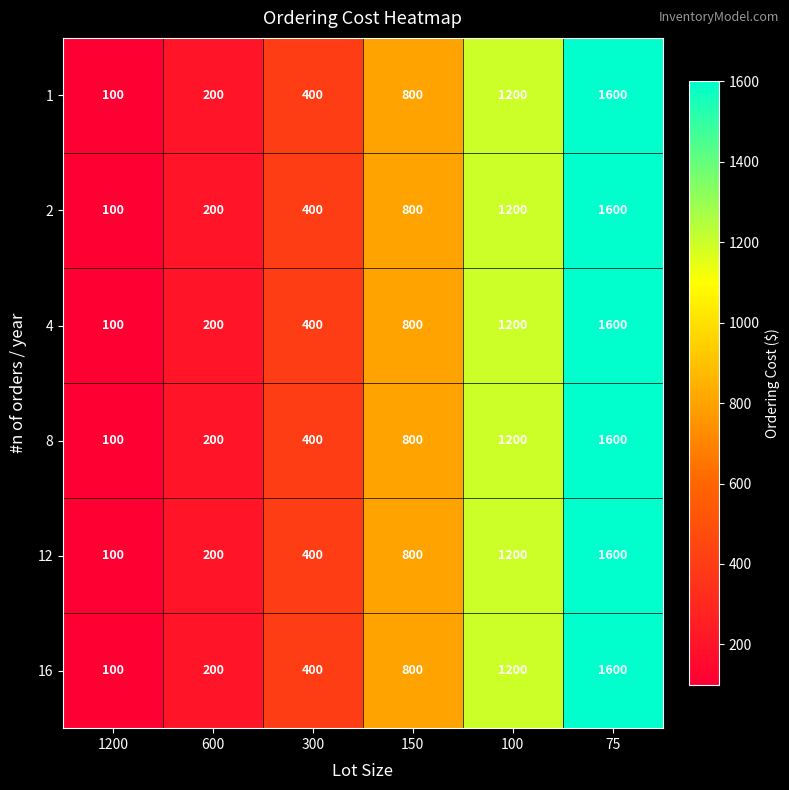

Count the number of categories in the chart.

6